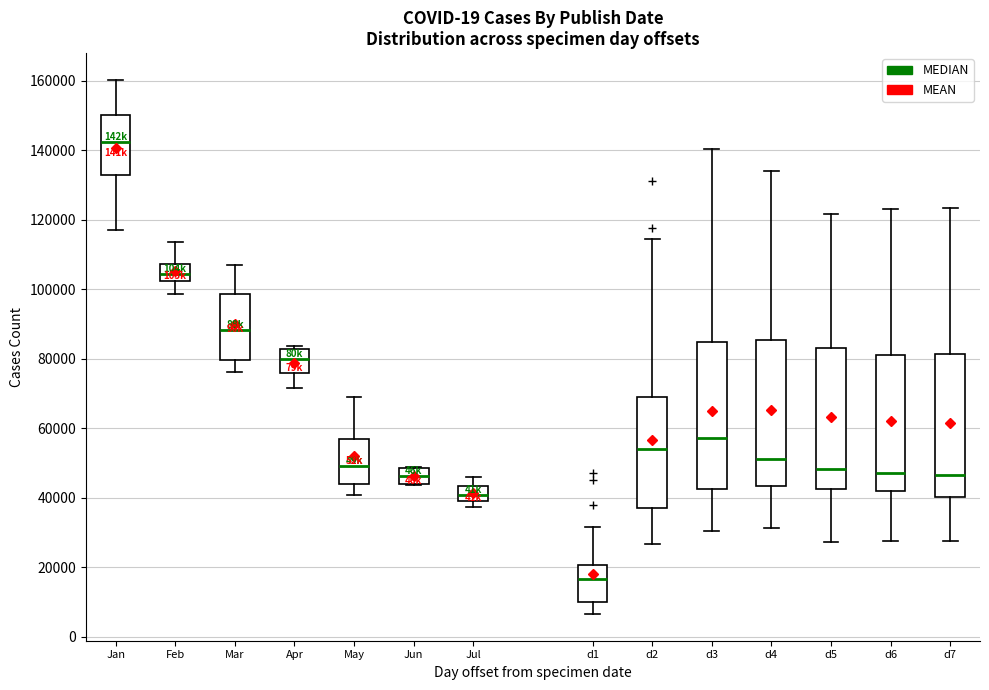

Reading left to right, read every box against the y-axis: the position of its median line, the range the box covers, and the ends of its whiskers. The values are not printed on the chart, so give them approximately, as read against the axis.

Jan: median 142000, box 132000 to 150000, whiskers 118000 to 160000
Feb: median 104000, box 102000 to 108000, whiskers 98000 to 114000
Mar: median 88000, box 80000 to 98000, whiskers 76000 to 108000
Apr: median 80000, box 76000 to 82000, whiskers 72000 to 84000
May: median 50000, box 44000 to 58000, whiskers 40000 to 68000
Jun: median 46000, box 44000 to 48000, whiskers 44000 to 48000
Jul: median 40000 (inside the box), box 40000 to 44000, whiskers 38000 to 46000
d1: median 16000, box 10000 to 20000, whiskers 6000 to 32000
d2: median 54000, box 38000 to 70000, whiskers 26000 to 114000
d3: median 58000, box 42000 to 84000, whiskers 30000 to 140000
d4: median 52000, box 44000 to 86000, whiskers 32000 to 134000
d5: median 48000, box 42000 to 84000, whiskers 28000 to 122000
d6: median 46000, box 42000 to 80000, whiskers 28000 to 122000
d7: median 46000, box 40000 to 82000, whiskers 28000 to 124000